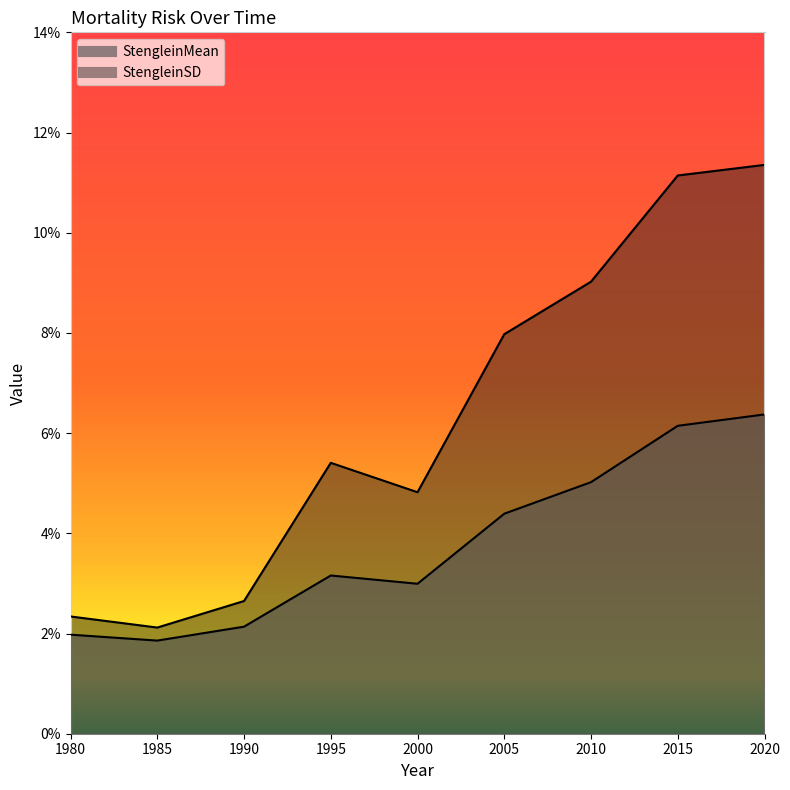

In StengleinSD, how many points are higher than both neighbors (excluding endpoints)?

1